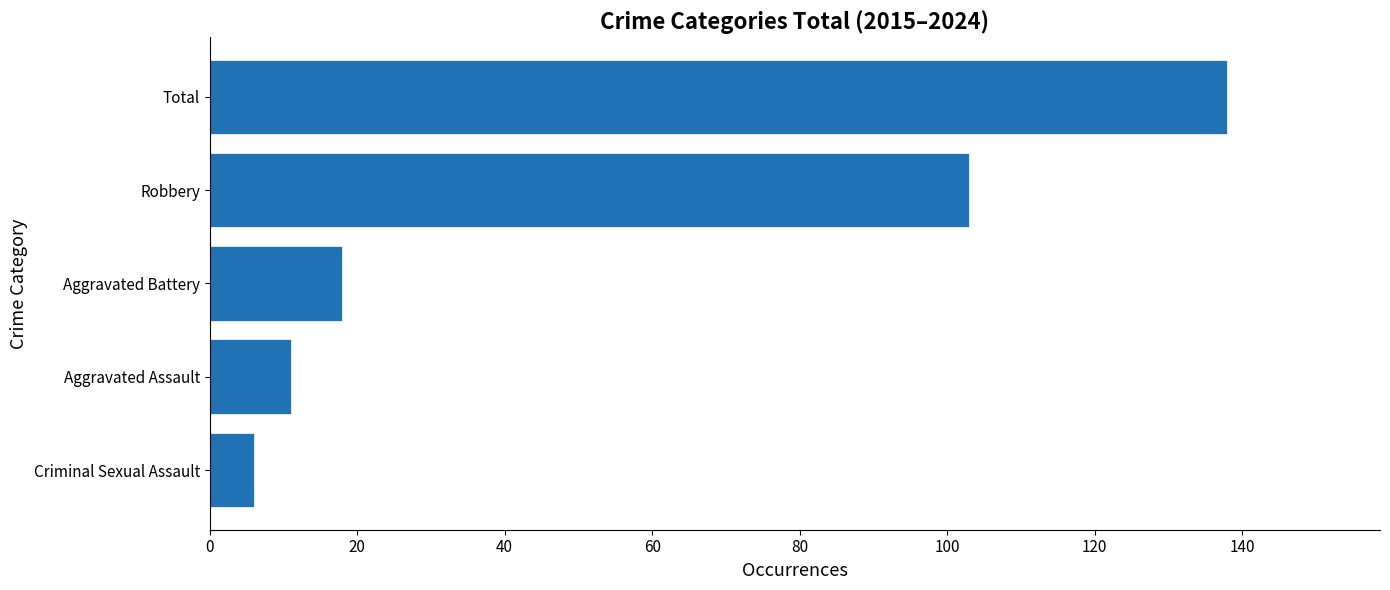

What is the maximum value shown in the chart?

138